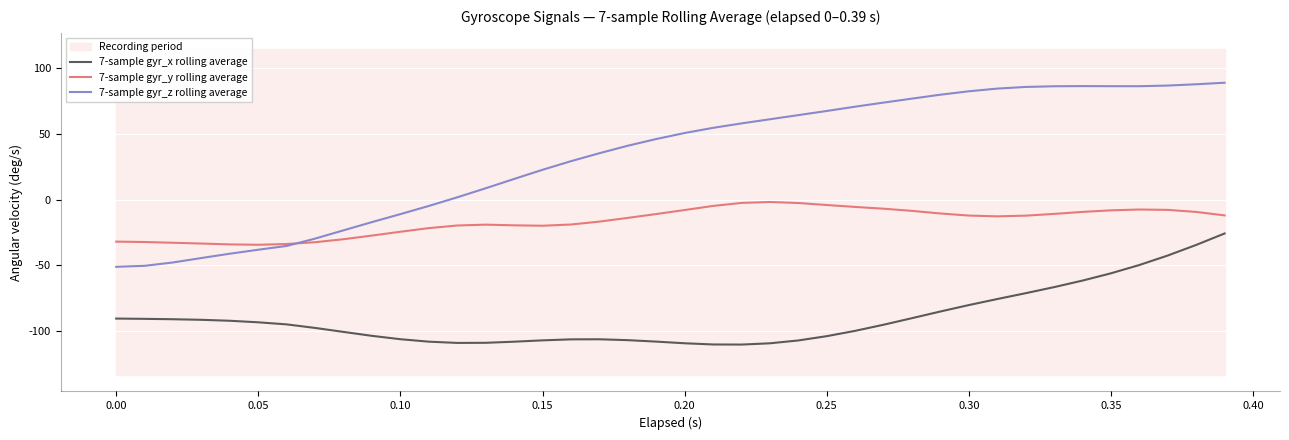

At which label does 7-sample gyr_x rolling average first exceed -95?

0.00